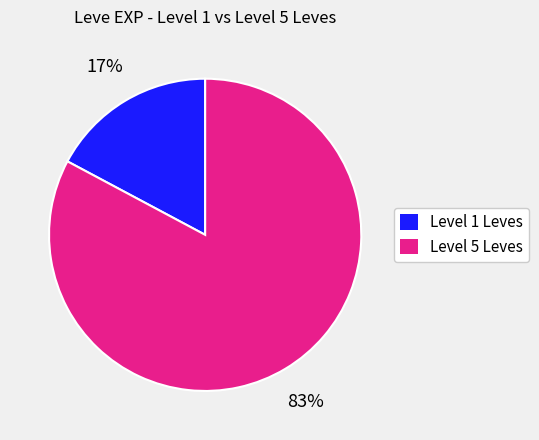

Does any single category account for the majority?

Yes